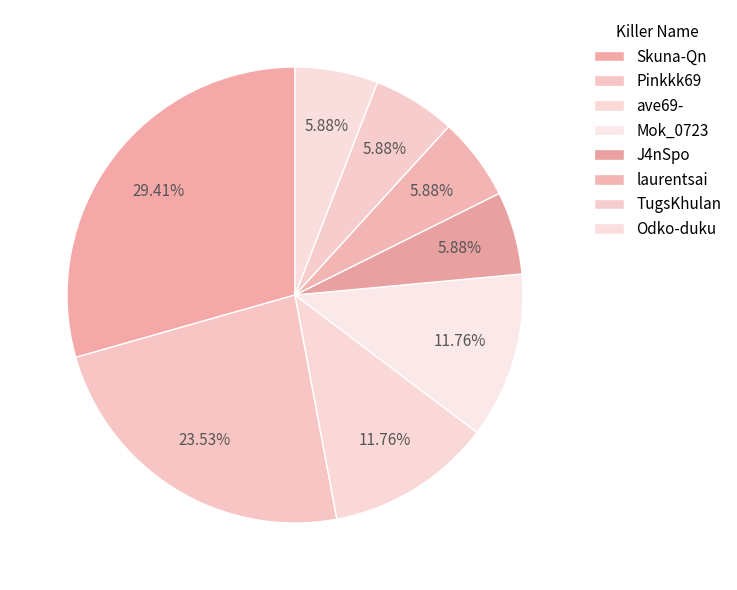

Which has a higher value, Odko-duku or ave69-?

ave69-